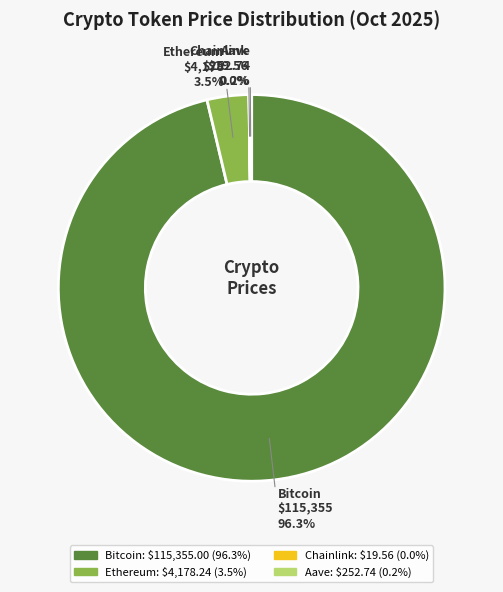

Does Bitcoin represent more than half of the total?

Yes